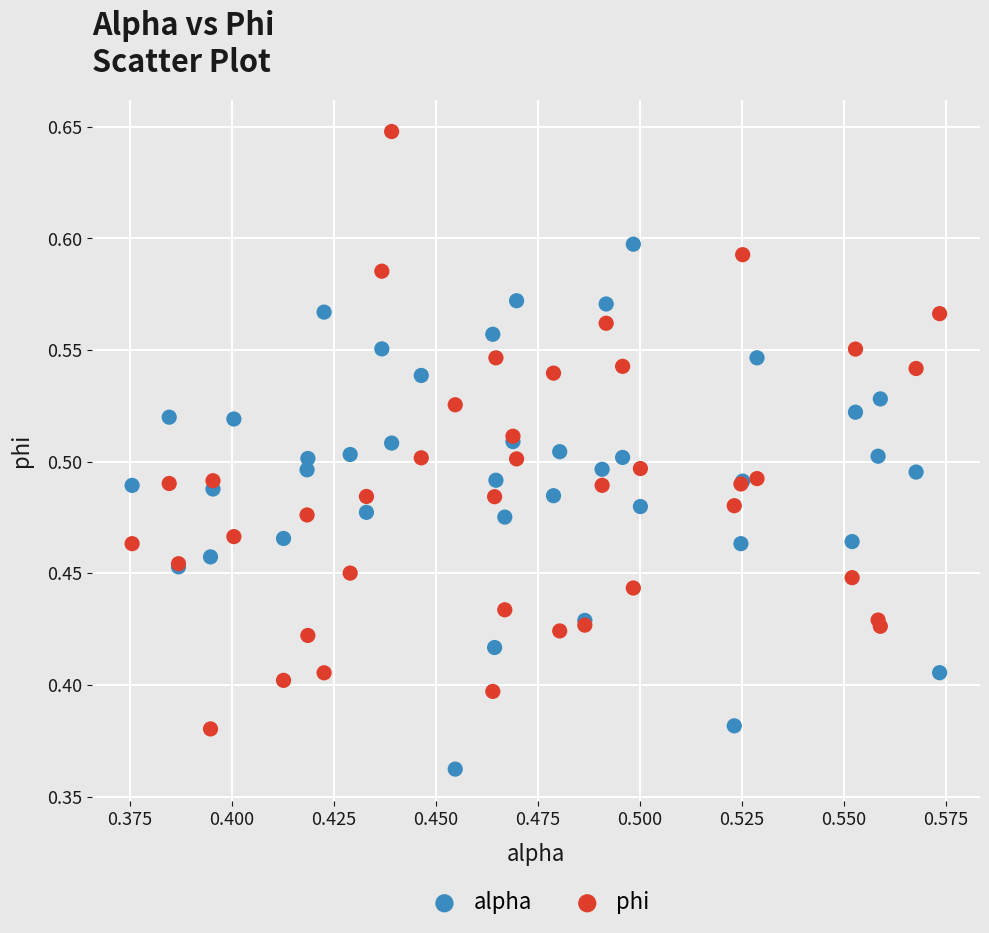

Which series contains the highest Y value?

phi